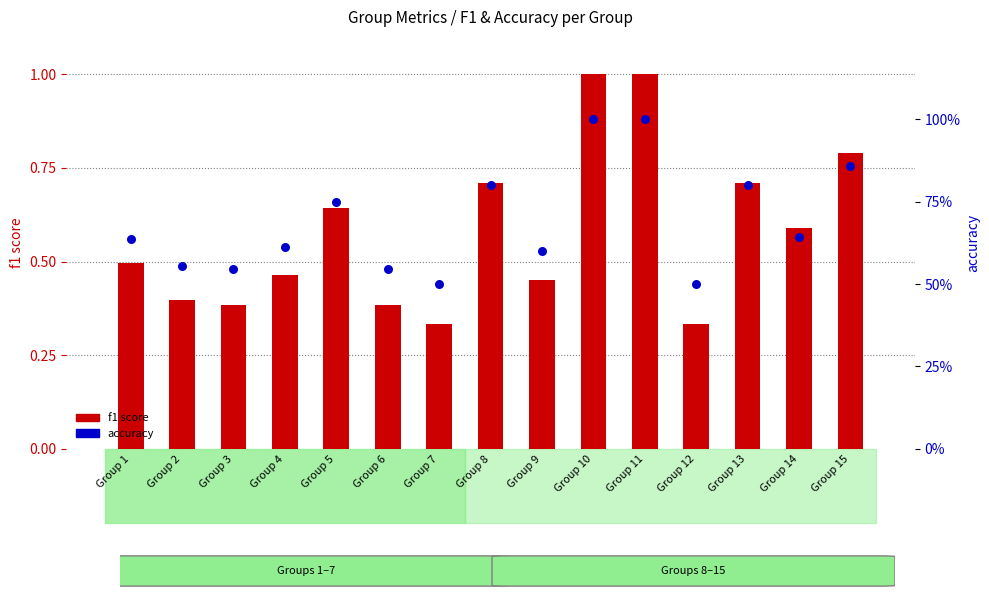

At which category is the sum across all series the highest?

Group 10